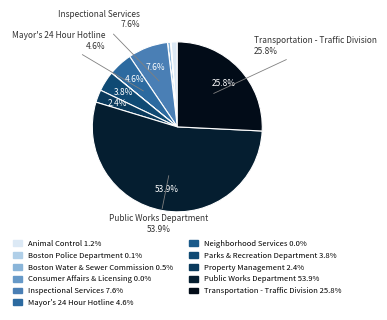

What is the largest slice in the pie chart?

Public Works Department